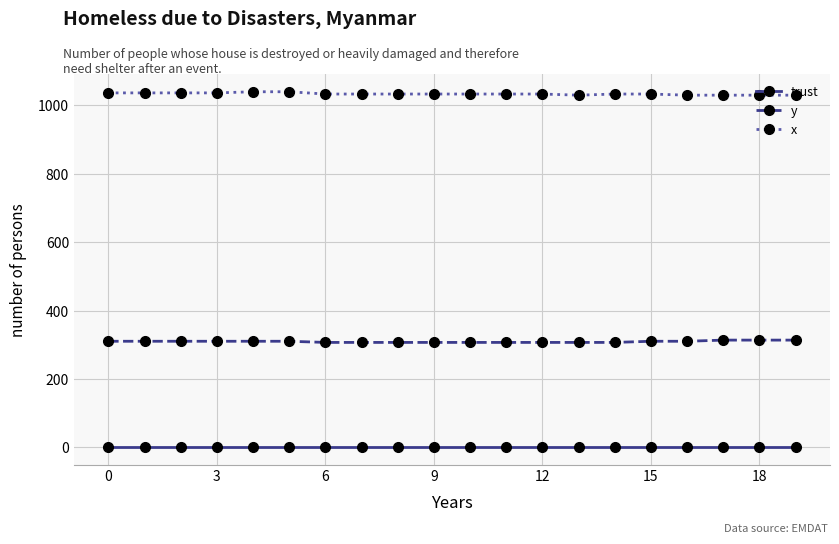

How many values in the y series exceed 310?

11